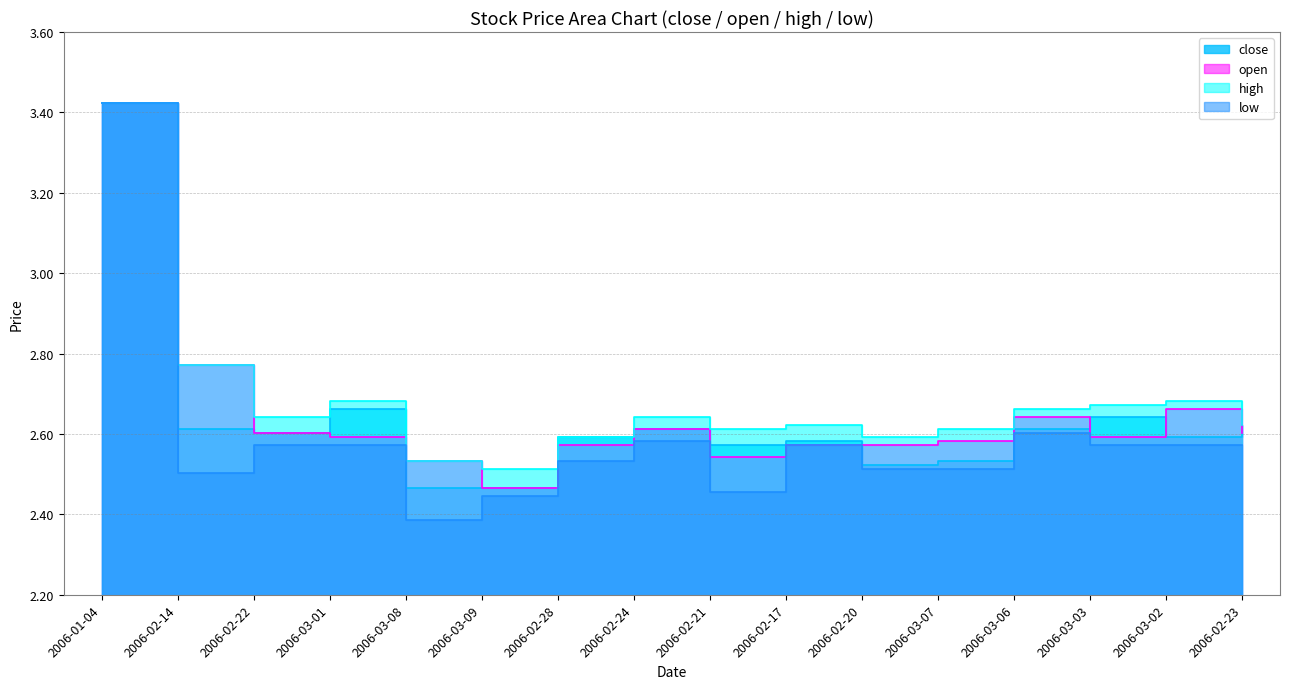

The value of low at 2006-03-06 is 3.5. True or false?

False